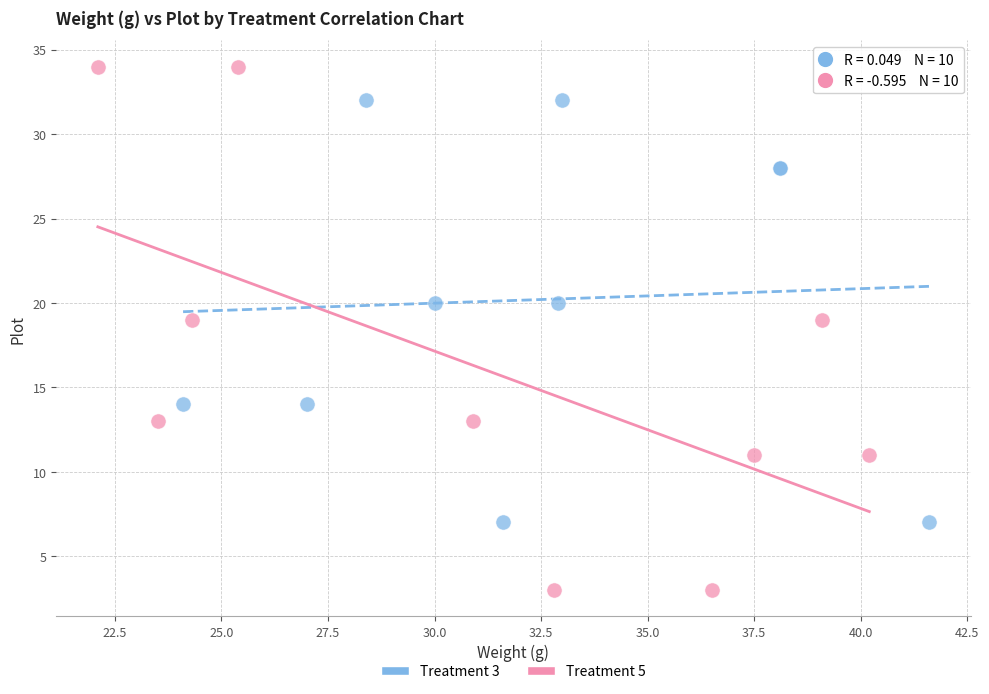

Which series has the widest spread of Y values?

Treatment 5